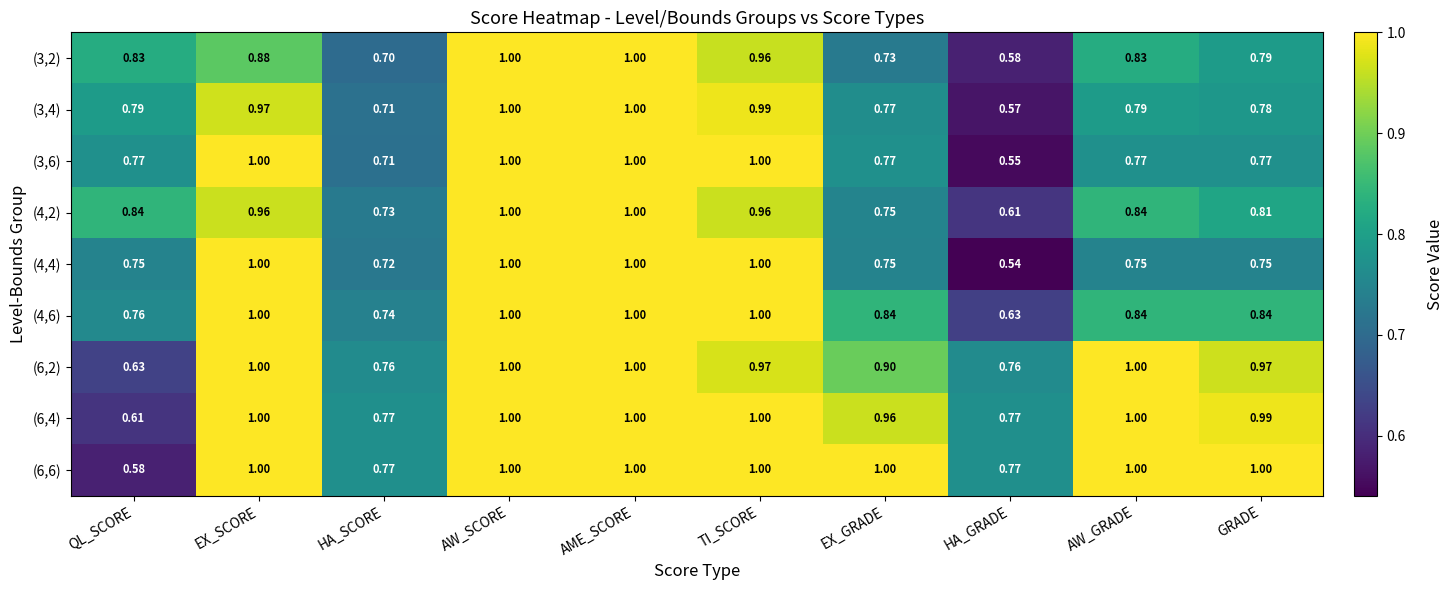

Which series has the widest spread of values?

(4,4)